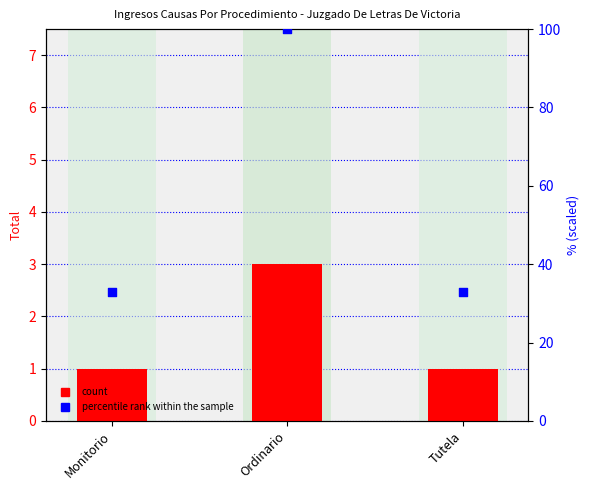

Is the value of Total at Tutela greater than the value of percentile rank within the sample at Tutela?

No